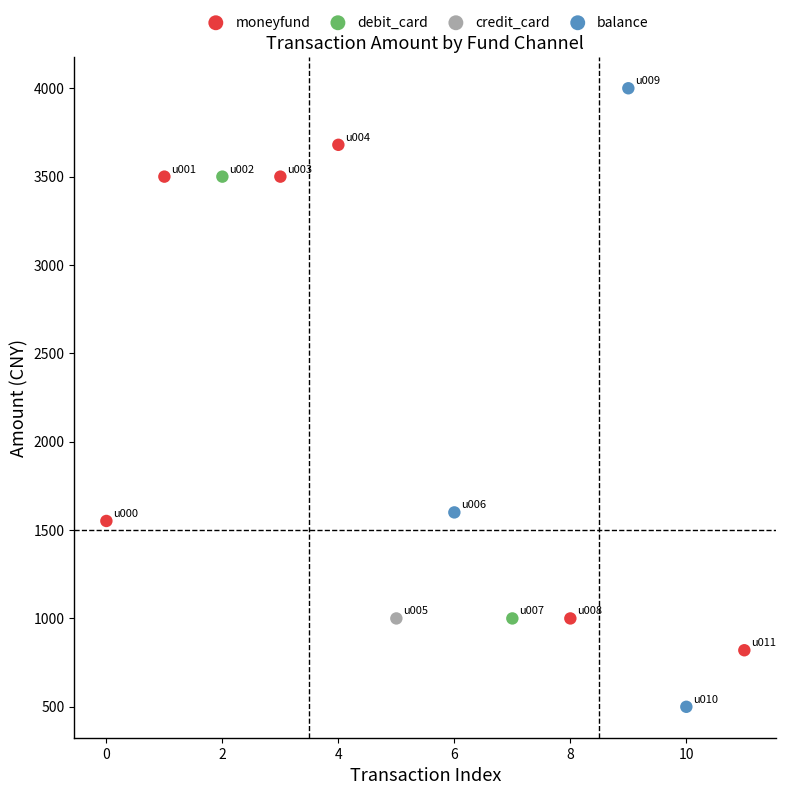

What are all the series names shown in the legend?

moneyfund, debit_card, credit_card, balance